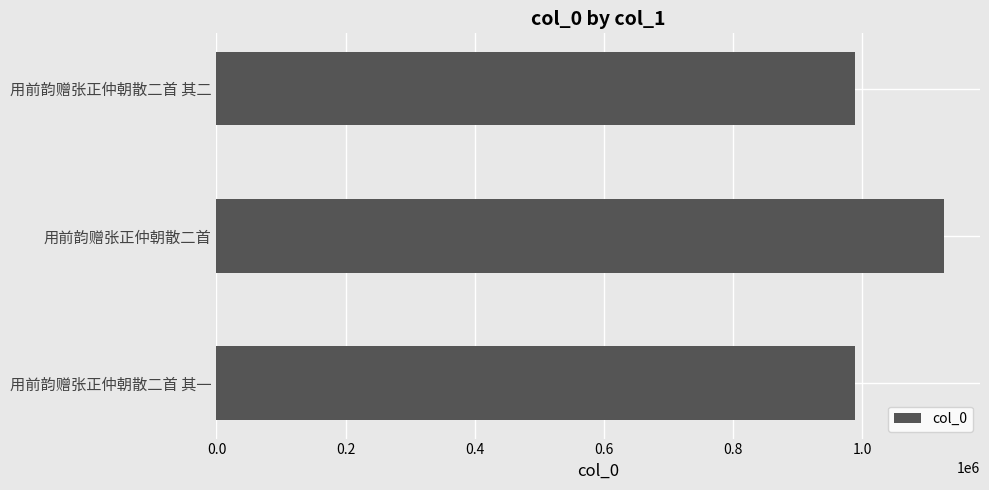

What is the sum of all values?

3104337